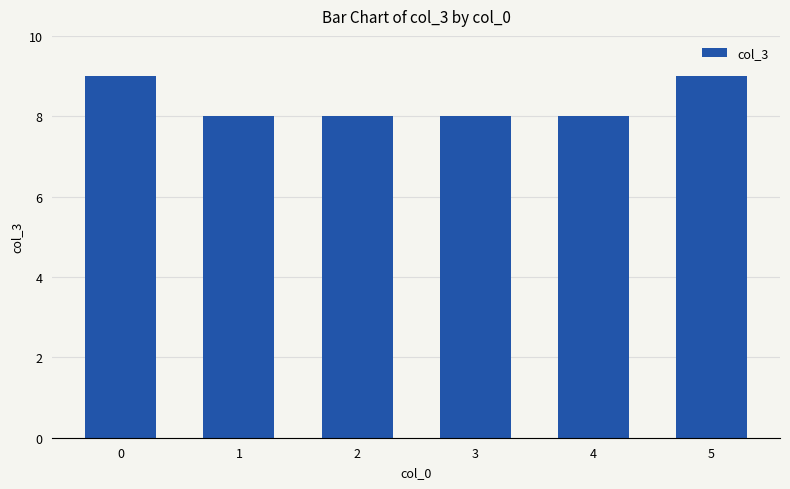

Reading left to right, transcribe all the data shown in this chart.

9	8	8	8	8	9